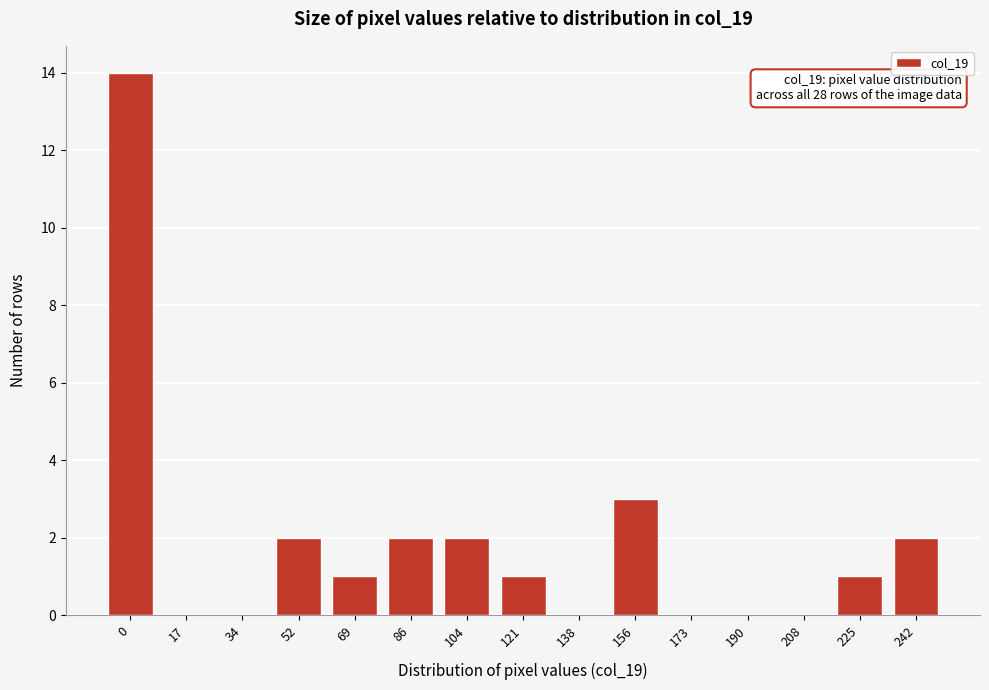

Reading left to right, what are all the values shown in this chart?

0=14	17=0	34=0	52=2	69=1	86=2	104=2	121=1	138=0	156=3	173=0	190=0	208=0	225=1	242=2